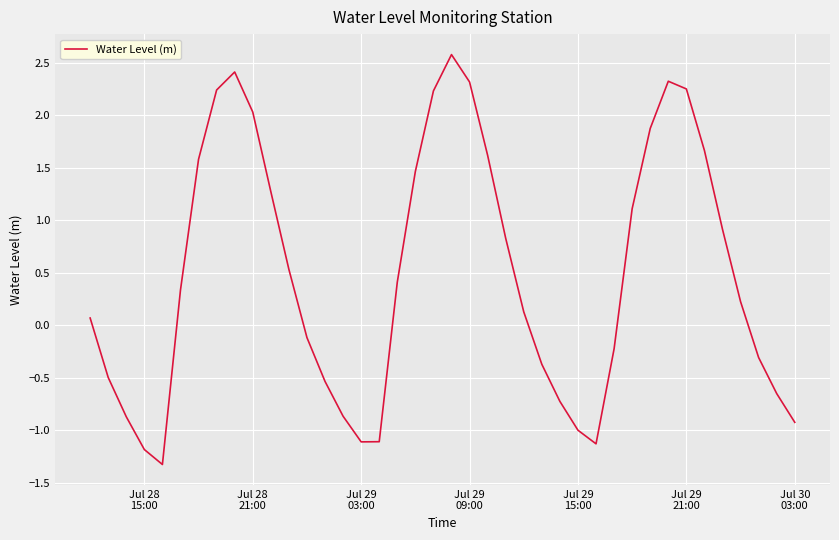

What is the greatest value displayed?

2.6